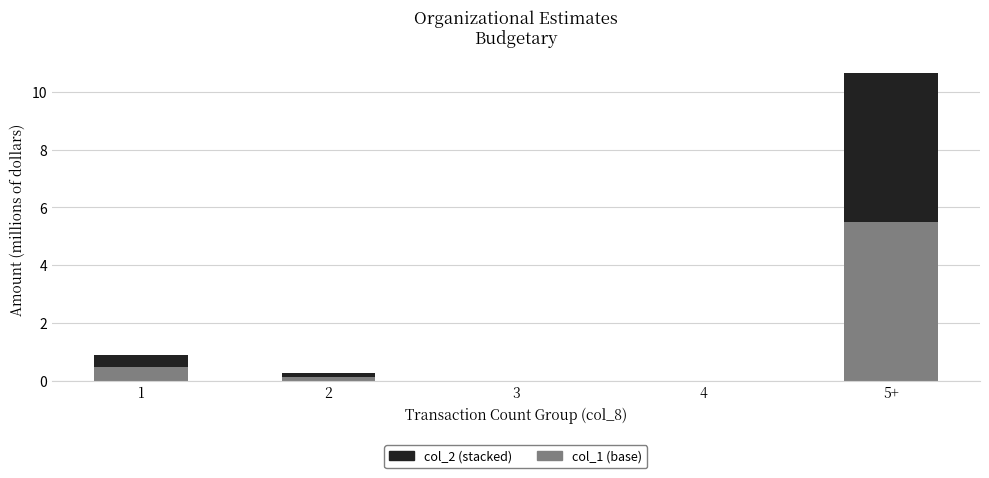

At which category is the sum across all series the highest?

5+